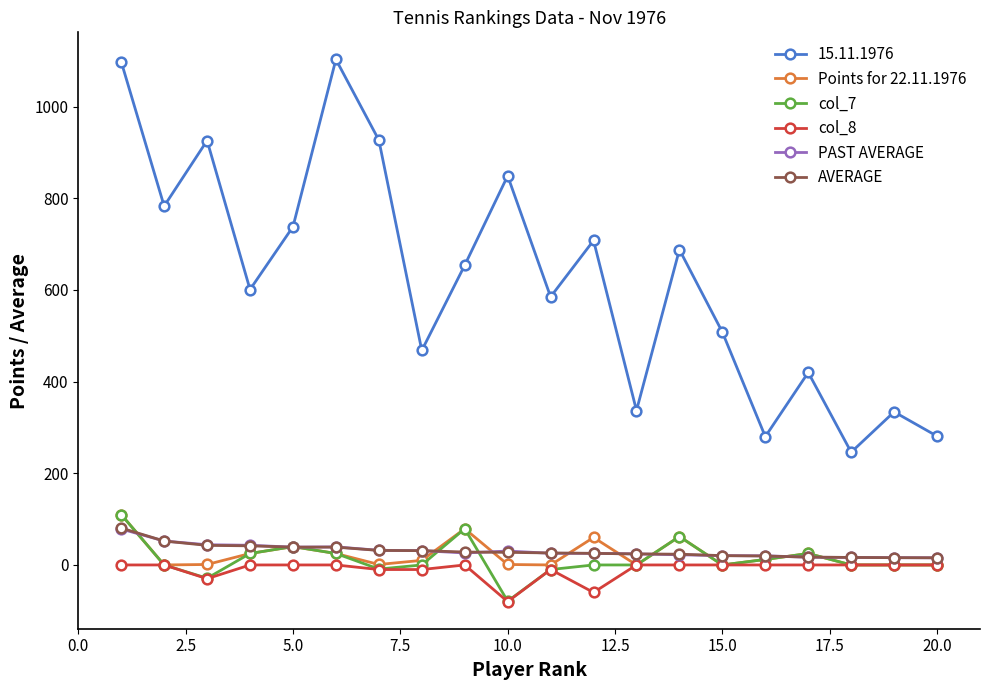

Which series has the largest total across all categories?

15.11.1976